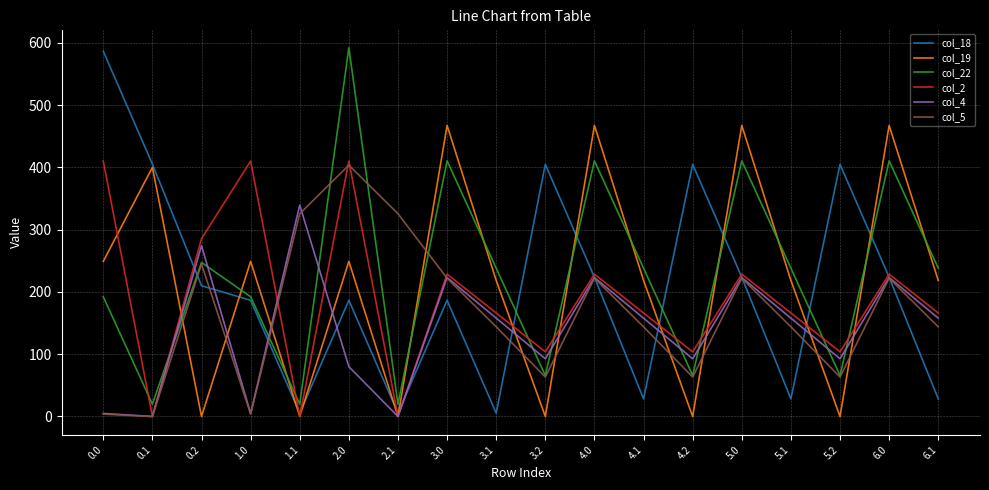

Which series changed the most between 0.1 and 4.1?

col_18